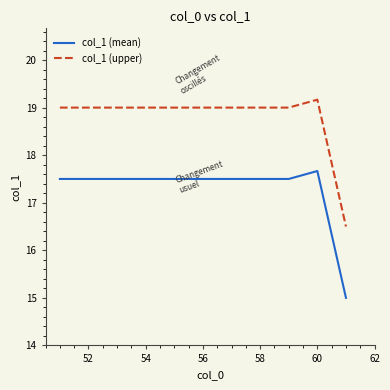

List the series in order of their peak value, highest first.

col_1 (upper), col_1 (mean)